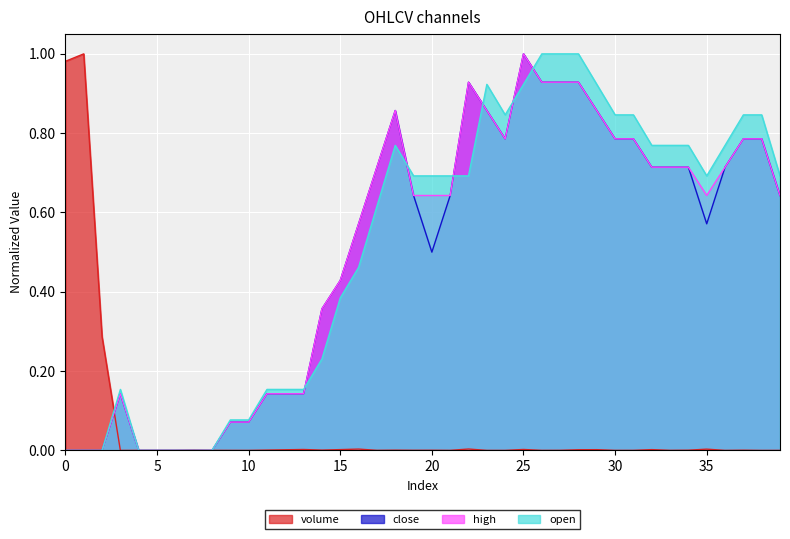

How many data points does each series have?

40